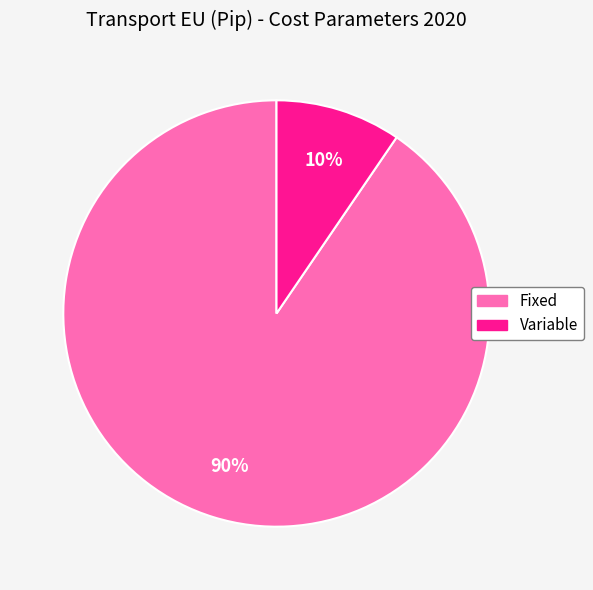

Count the number of slices in the pie.

2